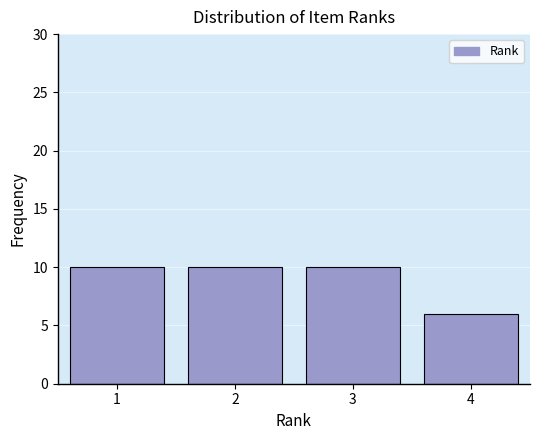

Reading left to right, what are all the values shown in this chart?

1=10	2=10	3=10	4=6